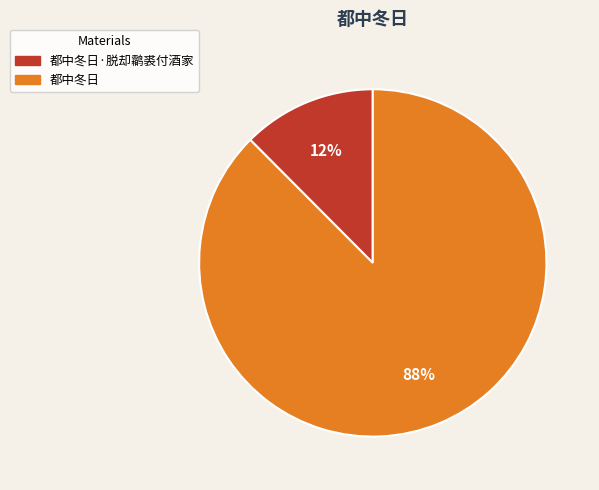

To the nearest percent, what is the average slice percentage?

50%